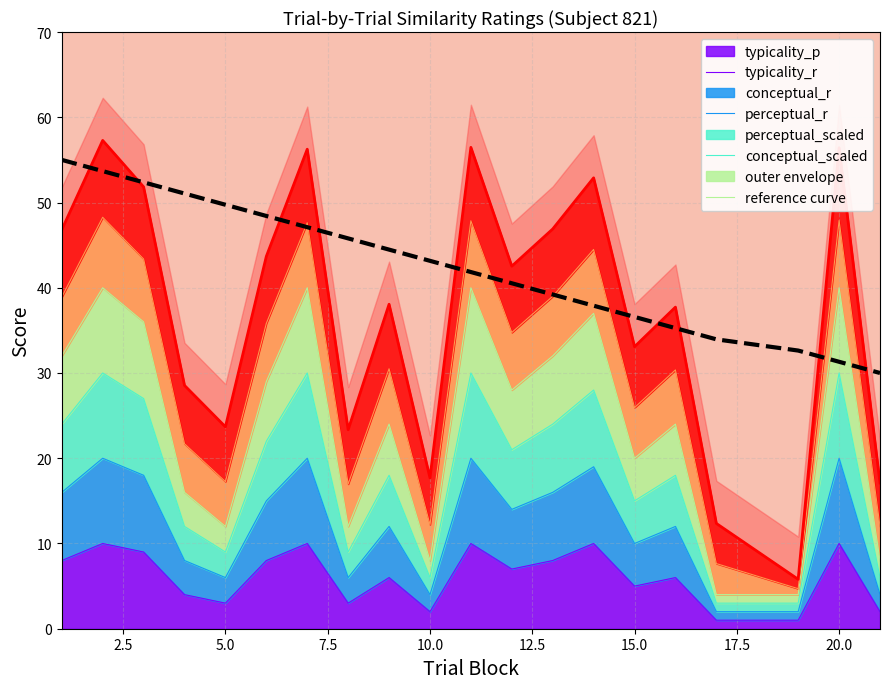

What is the total value across all series at 15.0?

69.7